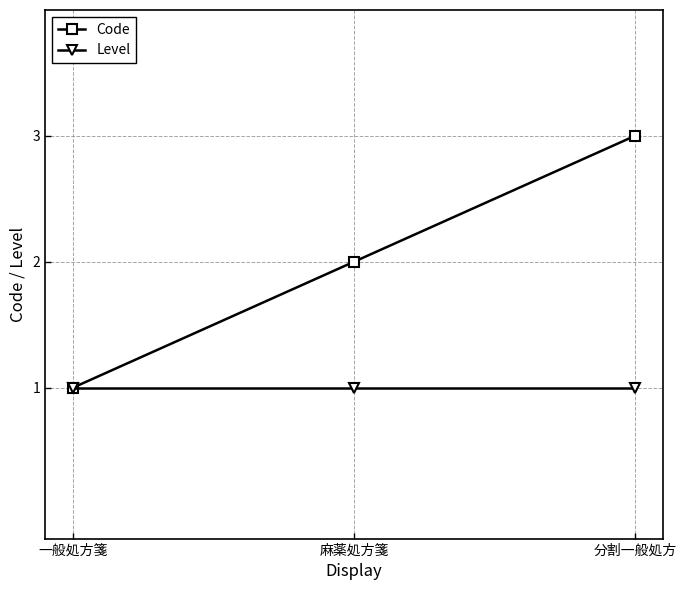

How many lines are shown in the chart?

2